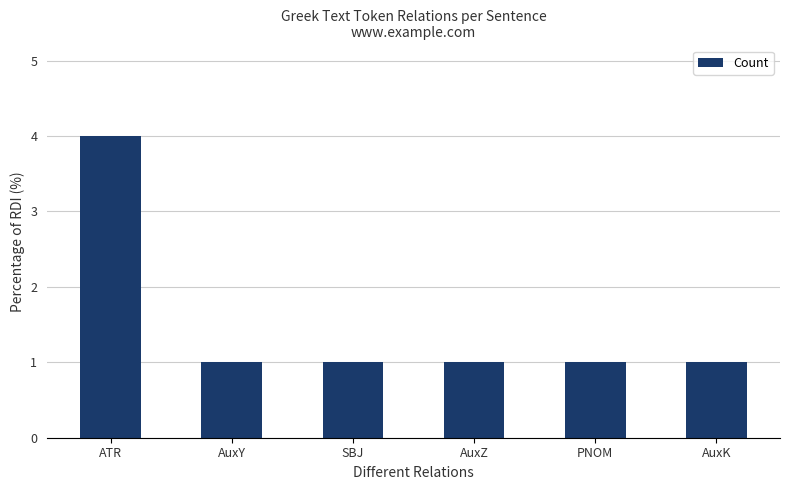

What is the sum of all values?

9